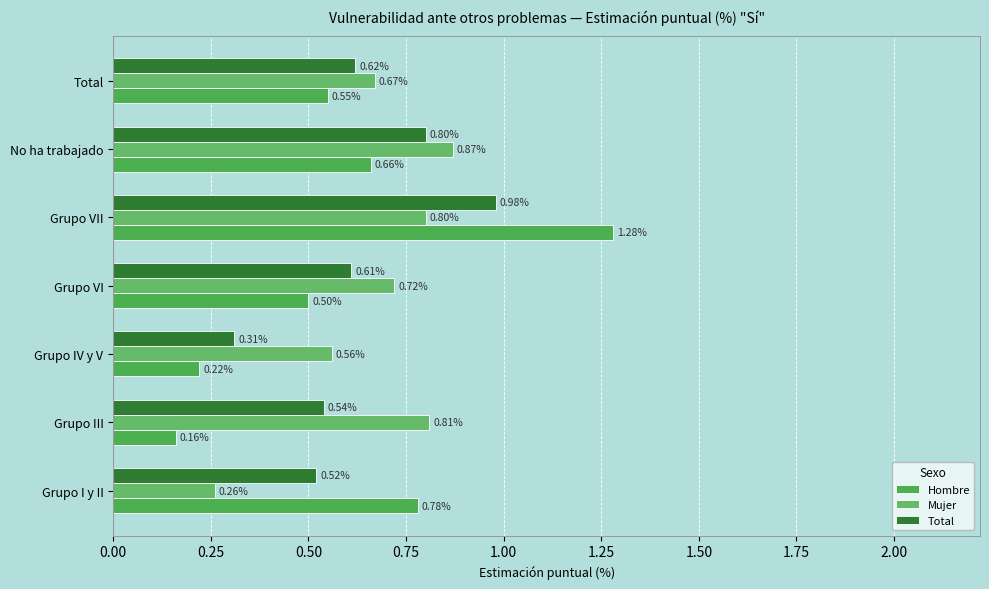

How many distinct data groups are displayed?

3